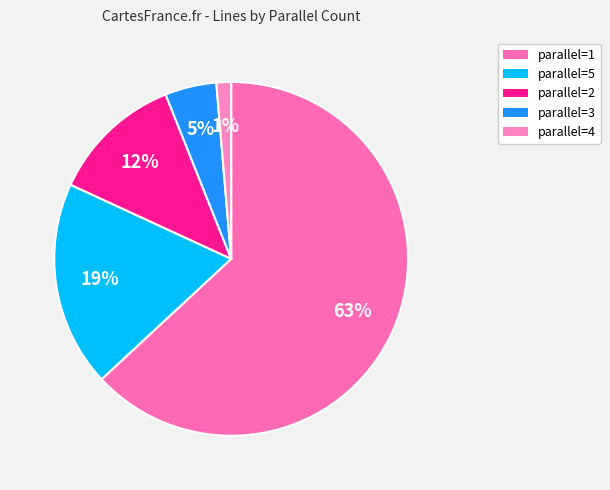

Count the number of slices in the pie.

5